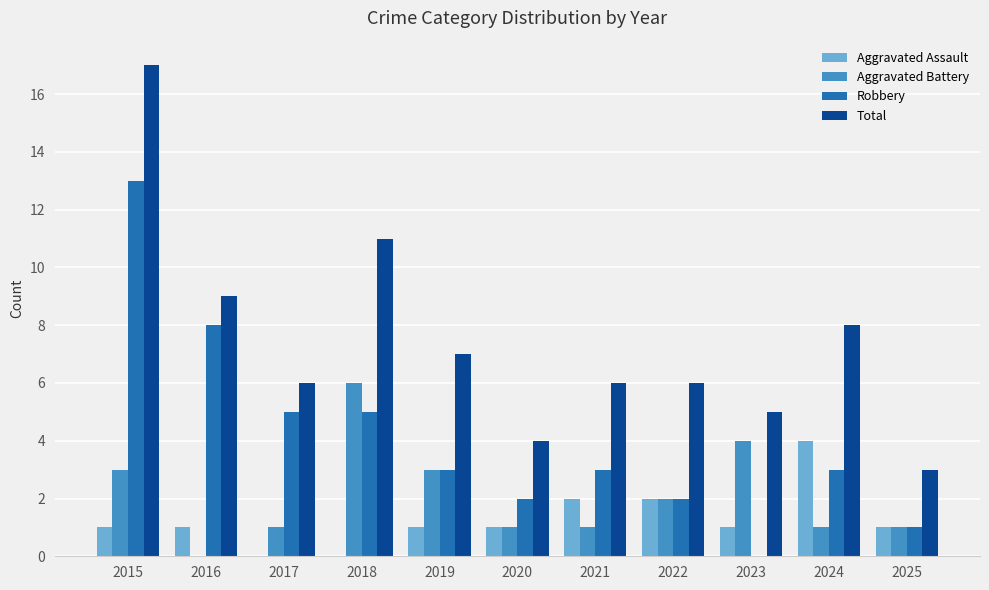

How many distinct data groups are displayed?

4